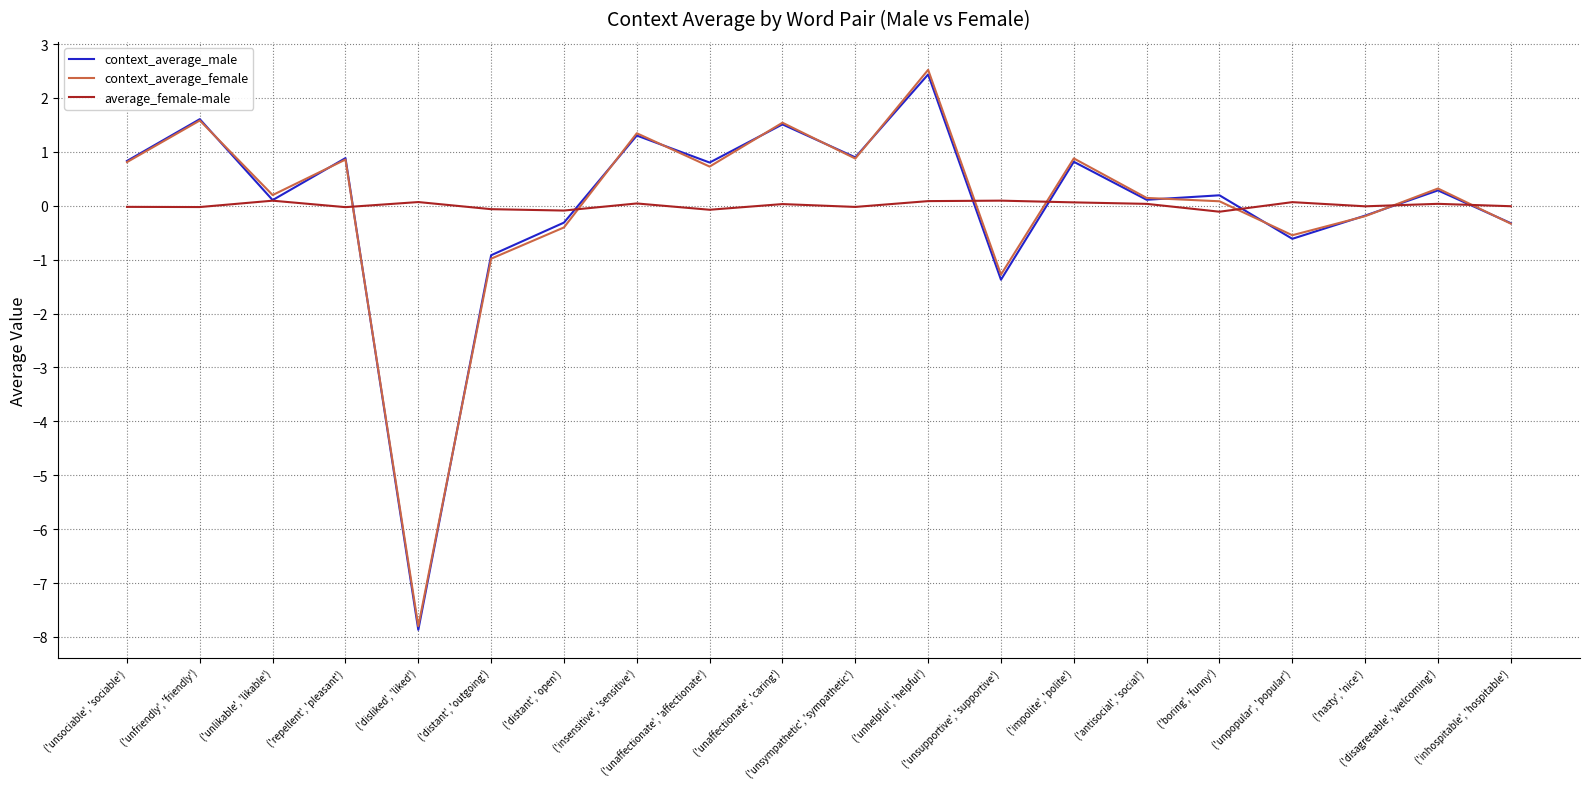

What are all the series names shown in the legend?

context_average_male, context_average_female, average_female-male